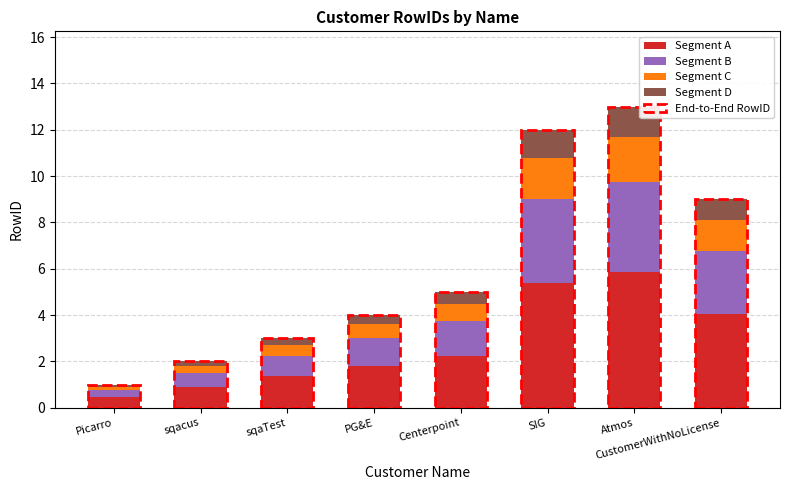

What is the average value of the Segment A series?

2.8